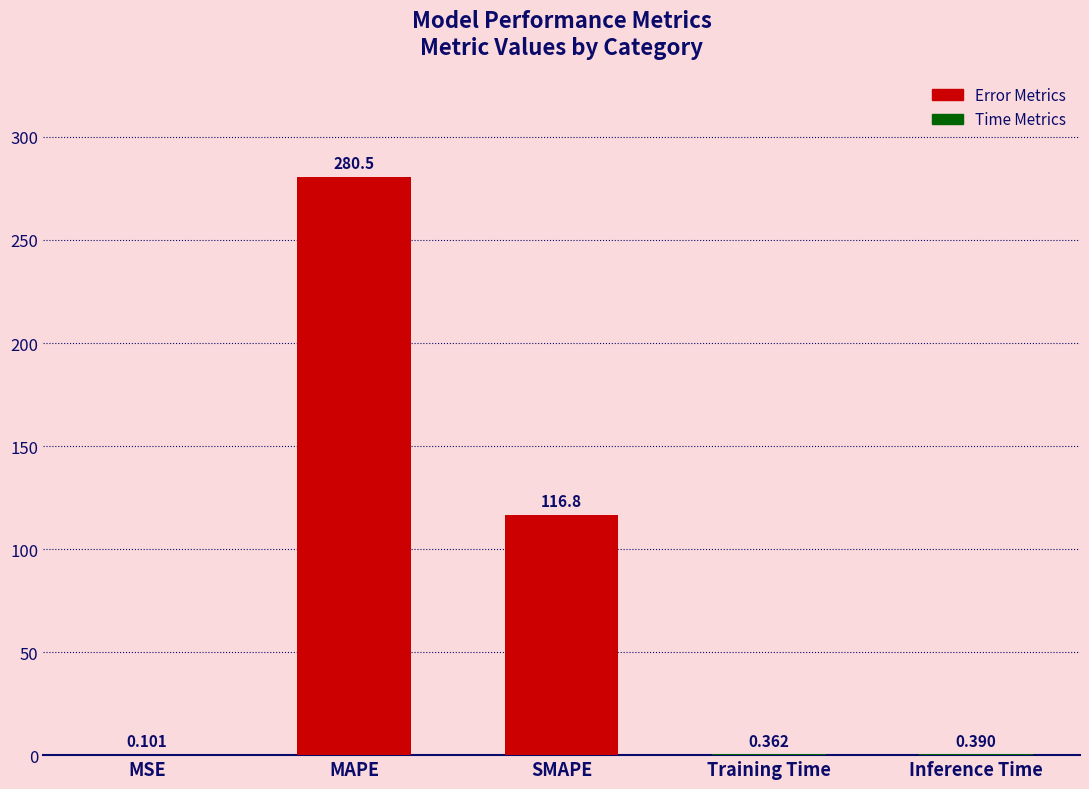

Where is the data nearest to the value 140?

SMAPE